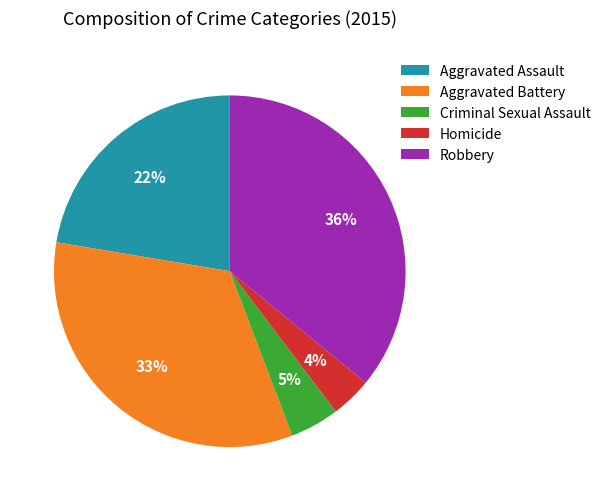

What percentage is the Robbery slice, to the nearest percent?

36%